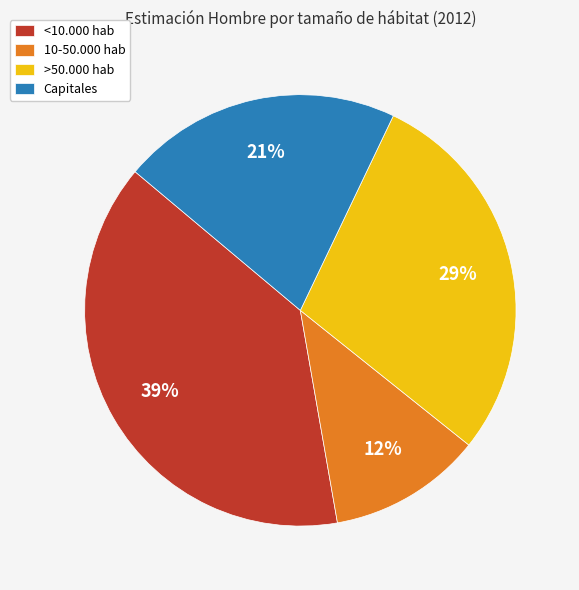

Rank the categories by value from highest to lowest.

<10.000 hab, >50.000 hab, Capitales, 10-50.000 hab